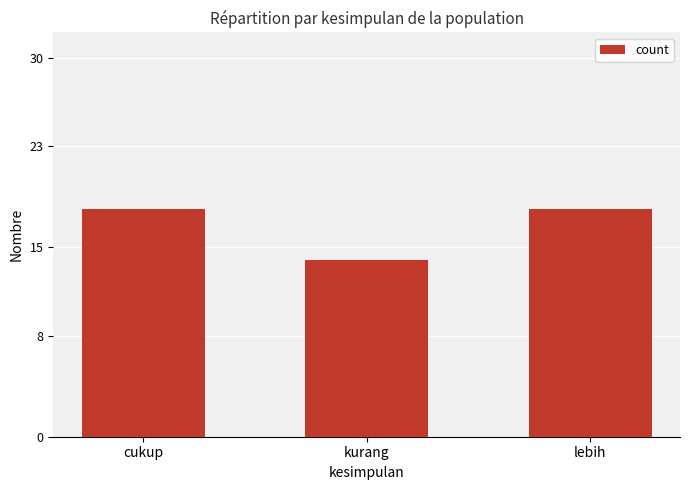

Between kurang and lebih, which is larger?

lebih